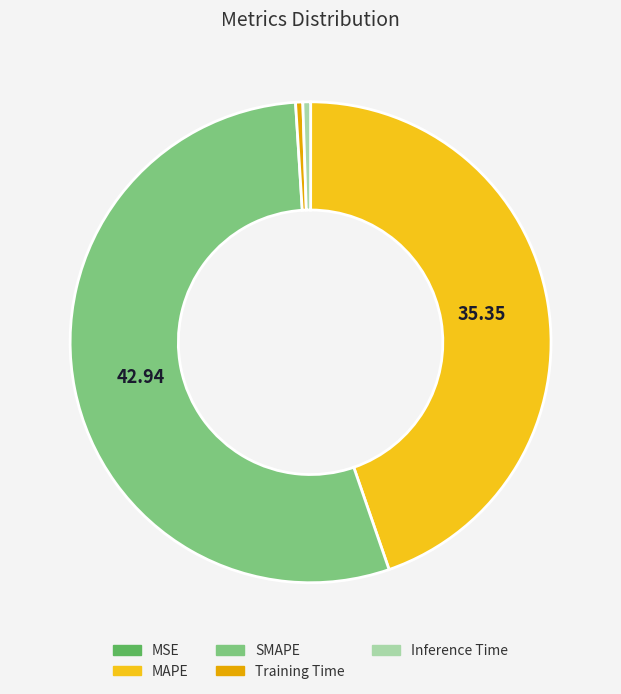

What is the largest slice in the pie chart?

SMAPE